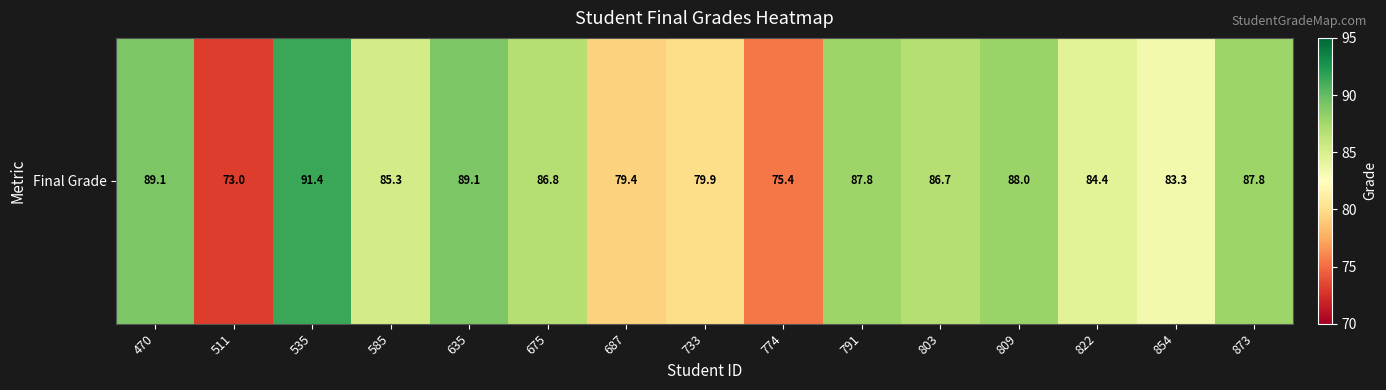

What is the maximum value shown in the chart?

91.4